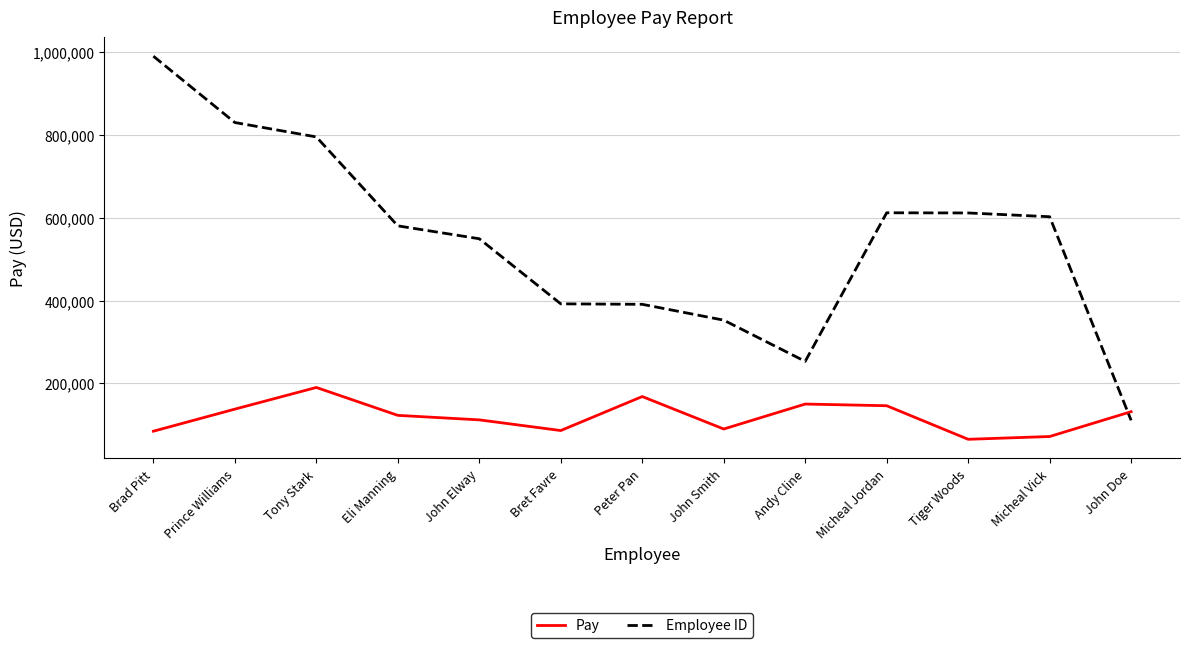

What is the spread (max minus min) of values at Micheal Jordan?

466342